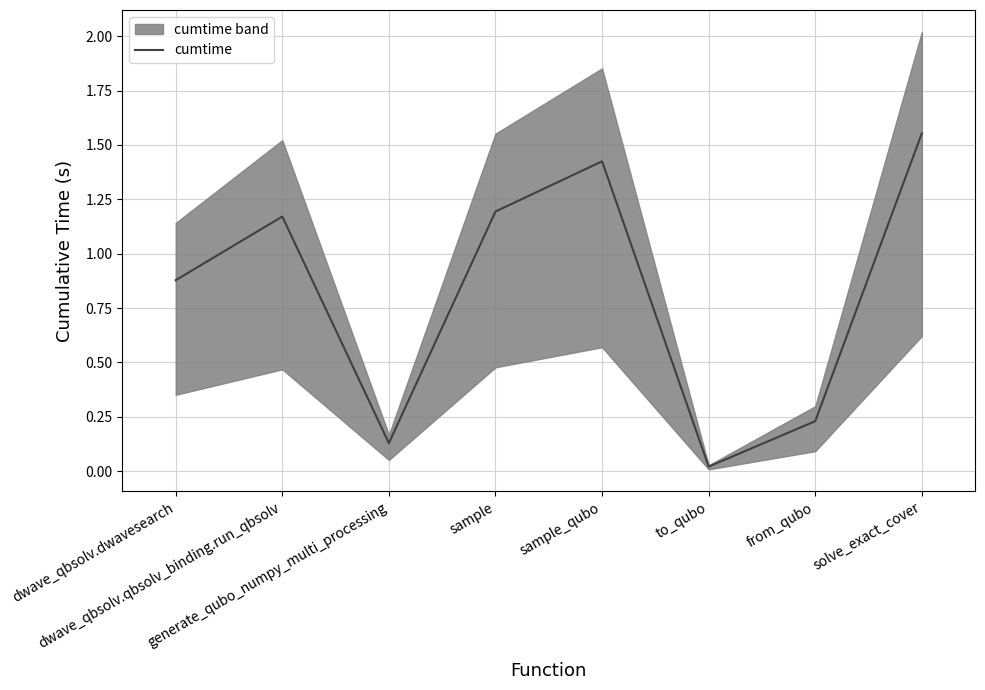

Where is the first local maximum?

dwave_qbsolv.qbsolv_binding.run_qbsolv